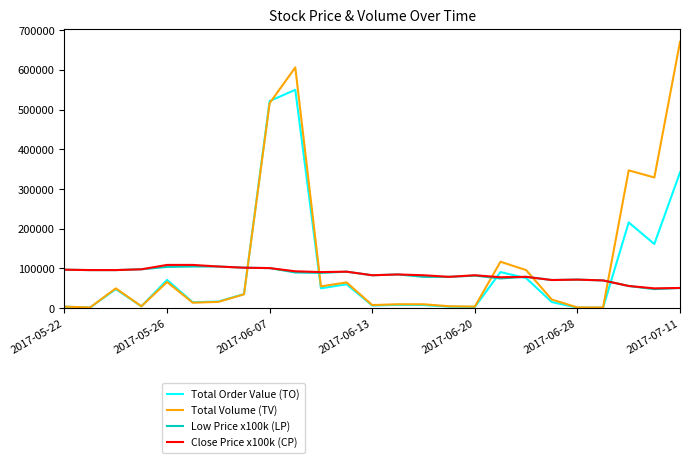

What is the maximum value for Low Price x100k (LP)?

105000.0